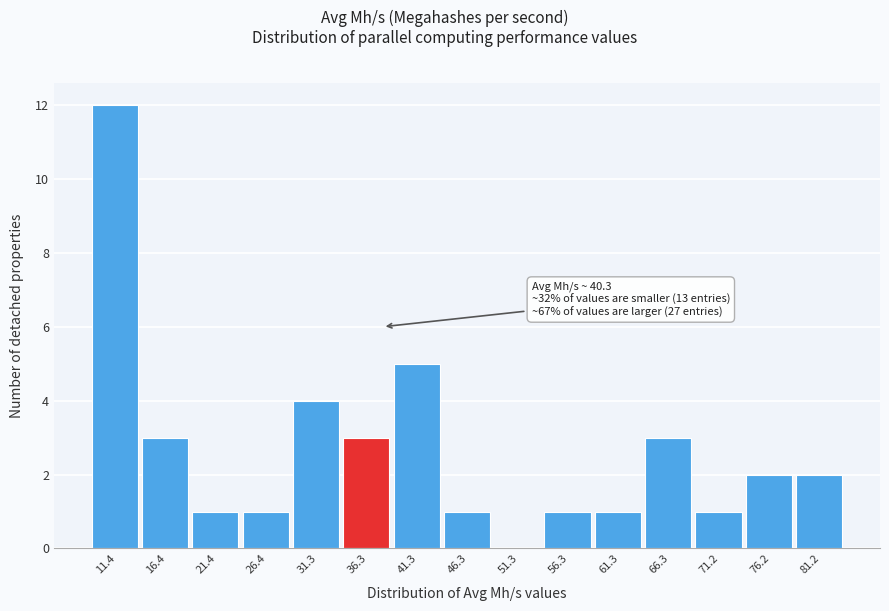

Reading left to right, transcribe all the data shown in this chart.

11.4=12	16.4=3	21.4=1	26.4=1	31.3=4	36.3=3	41.3=5	46.3=1	51.3=0	56.3=1	61.3=1	66.3=3	71.2=1	76.2=2	81.2=2